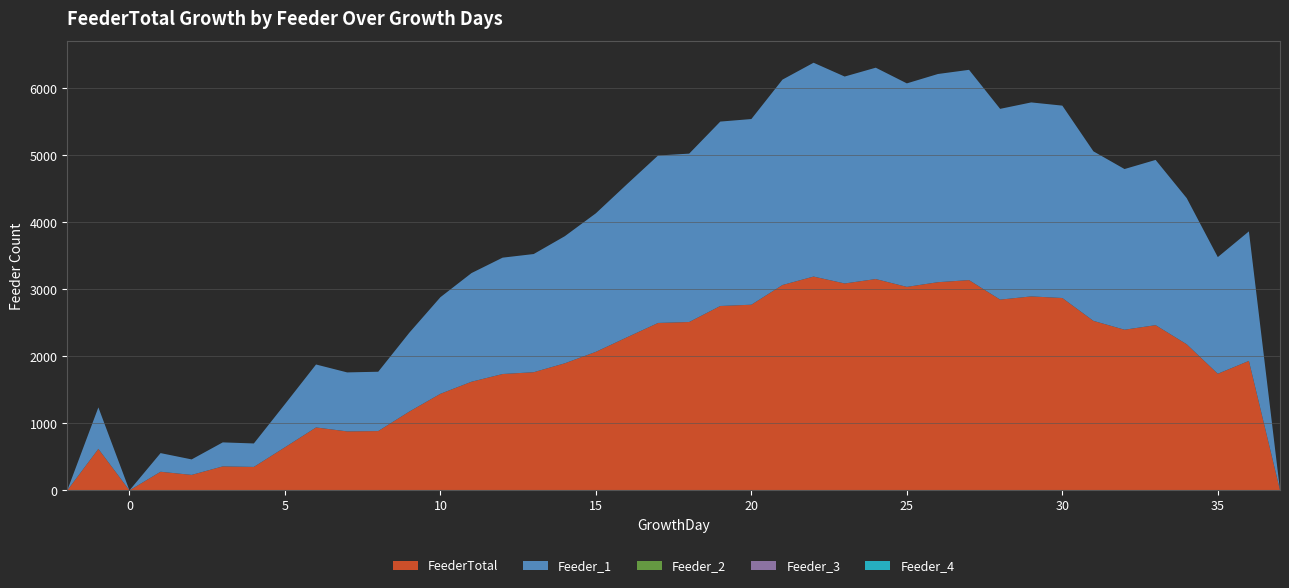

Reading left to right, list all the values displayed in this chart.

FeederTotal: -2=0	-1=619	0=0	1=278	2=231	3=358	4=350	5=643	6=939	7=880	8=885	9=1176	10=1441	11=1621	12=1736	13=1763	14=1896	15=2067	16=2284	17=2498	18=2512	19=2751	20=2770	21=3064	22=3190	23=3087	24=3153	25=3036	26=3106	27=3137	28=2846	29=2894	30=2870	31=2529	32=2397	33=2465	34=2180	35=1740	36=1932	37=3
Feeder_1: -2=0	-1=619	0=0	1=278	2=231	3=358	4=350	5=643	6=939	7=880	8=885	9=1176	10=1441	11=1621	12=1736	13=1763	14=1896	15=2067	16=2284	17=2498	18=2512	19=2751	20=2770	21=3064	22=3190	23=3087	24=3153	25=3036	26=3106	27=3137	28=2846	29=2894	30=2870	31=2529	32=2397	33=2465	34=2180	35=1740	36=1932	37=3
Feeder_2: -2=0	-1=0	0=0	1=0	2=0	3=0	4=0	5=0	6=0	7=0	8=0	9=0	10=0	11=0	12=0	13=0	14=0	15=0	16=0	17=0	18=0	19=0	20=0	21=0	22=0	23=0	24=0	25=0	26=0	27=0	28=0	29=0	30=0	31=0	32=0	33=0	34=0	35=0	36=0	37=0
Feeder_3: -2=0	-1=0	0=0	1=0	2=0	3=0	4=0	5=0	6=0	7=0	8=0	9=0	10=0	11=0	12=0	13=0	14=0	15=0	16=0	17=0	18=0	19=0	20=0	21=0	22=0	23=0	24=0	25=0	26=0	27=0	28=0	29=0	30=0	31=0	32=0	33=0	34=0	35=0	36=0	37=0
Feeder_4: -2=0	-1=0	0=0	1=0	2=0	3=0	4=0	5=0	6=0	7=0	8=0	9=0	10=0	11=0	12=0	13=0	14=0	15=0	16=0	17=0	18=0	19=0	20=0	21=0	22=0	23=0	24=0	25=0	26=0	27=0	28=0	29=0	30=0	31=0	32=0	33=0	34=0	35=0	36=0	37=0